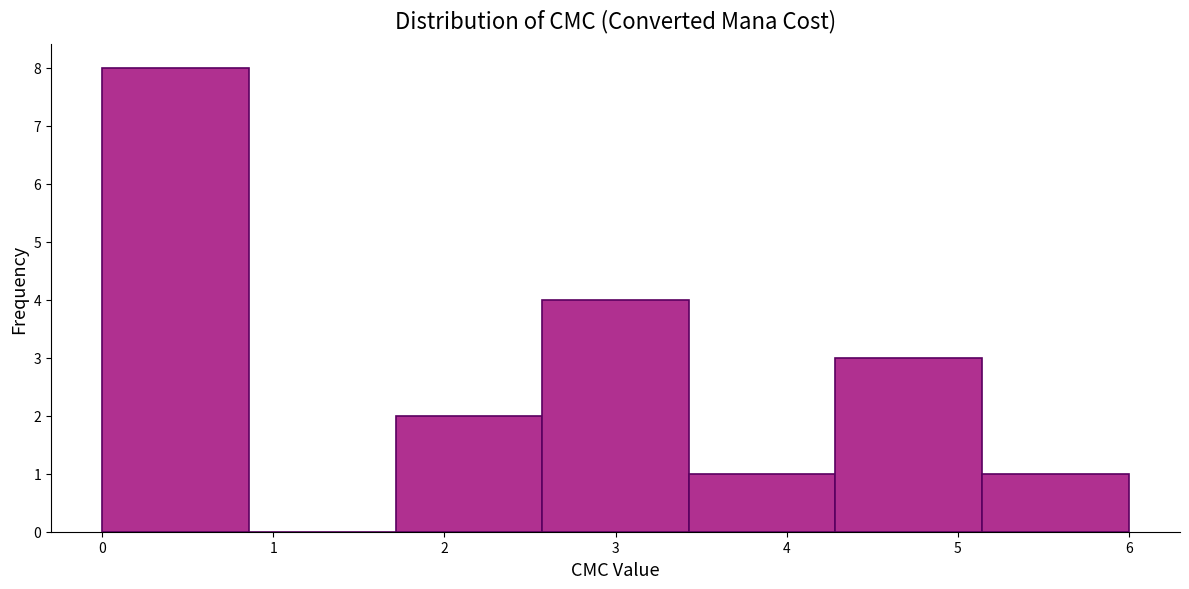

Reading left to right, list every bar in this chart as the range it spans on the x-axis followed by its height. Neither the bar edges nor the heights are printed on the chart, so give them approximately, as read against the axes.

0.0 to 0.9: 8
0.9 to 1.7: 0
1.7 to 2.6: 2
2.6 to 3.4: 4
3.4 to 4.3: 1
4.3 to 5.1: 3
5.1 to 6.0: 1